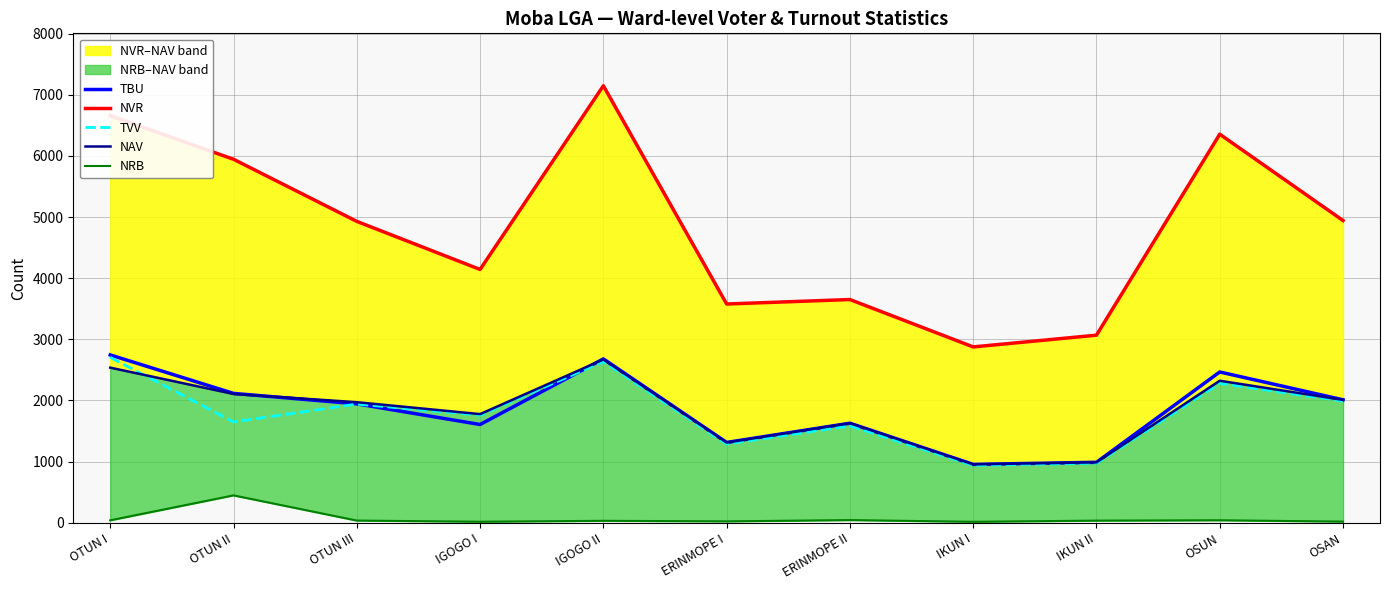

True or false: TVV and NRB cross at least once.

False